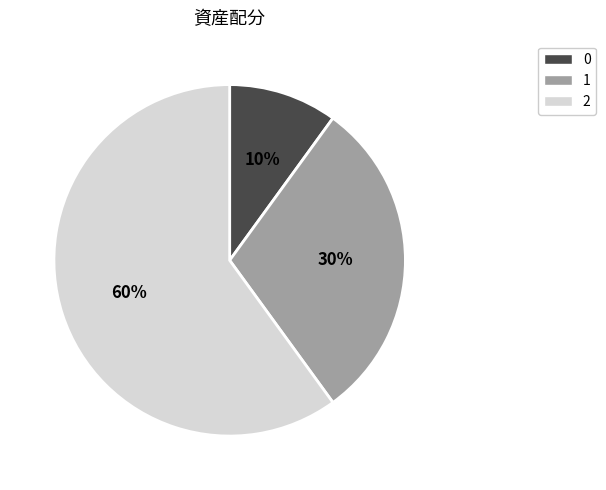

To the nearest percent, what percentage of the pie is 2?

60%